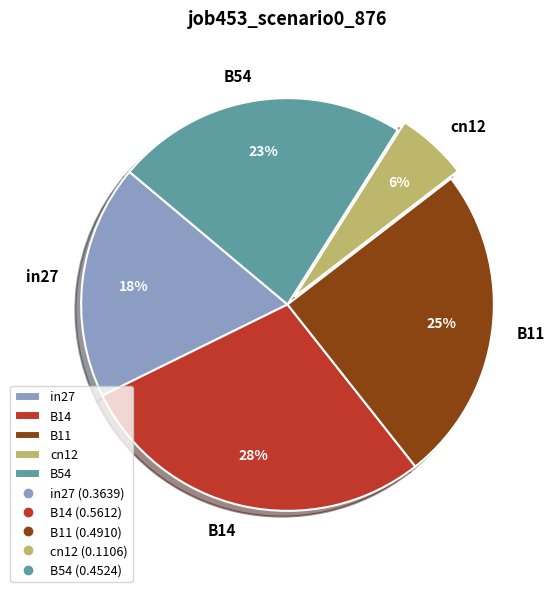

Between B54 and cn12, which is larger?

B54